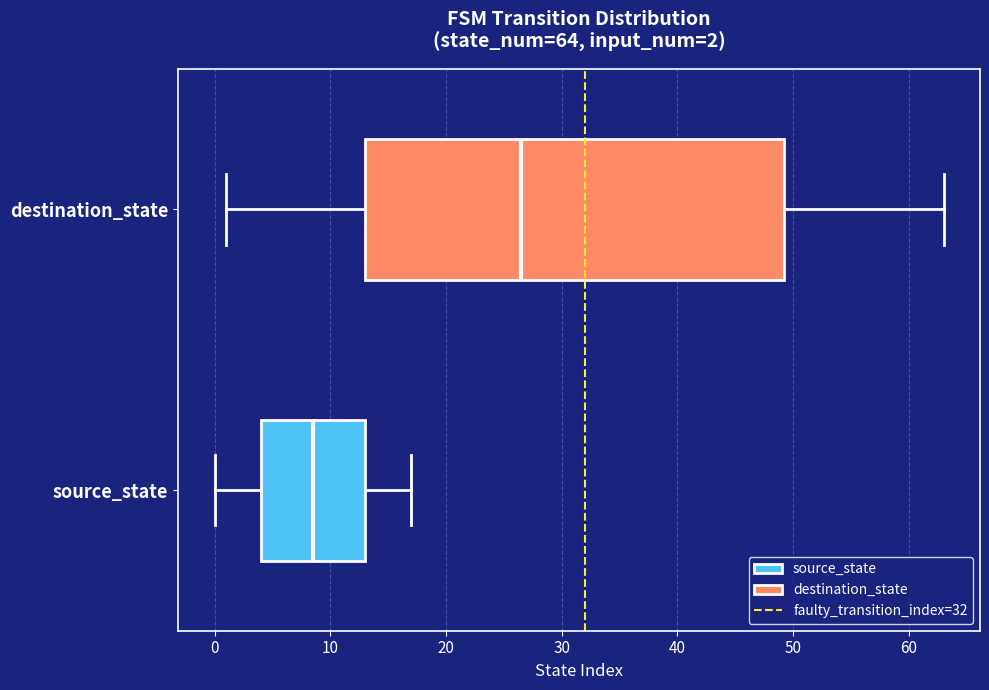

Which box's median line is the furthest to the left?

source_state